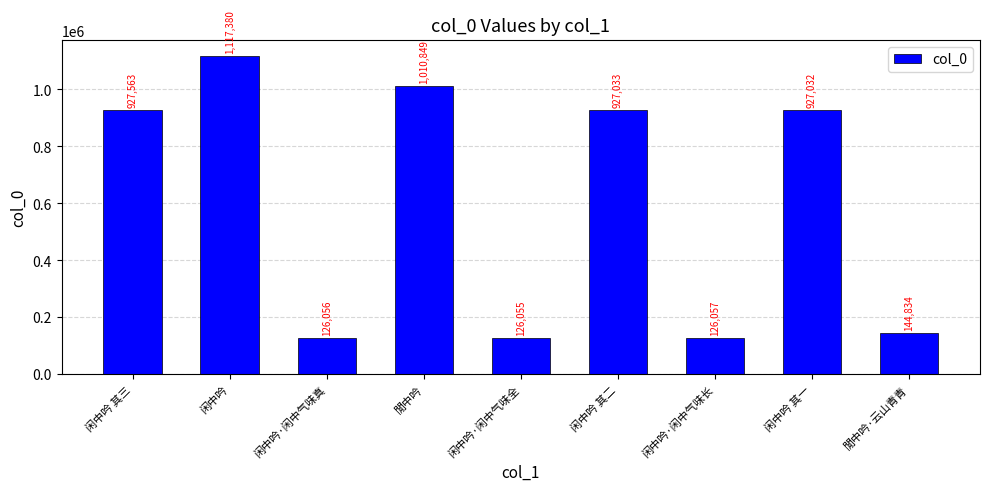

True or false: the data shows 144834 at 閒中吟·云山青青.

True